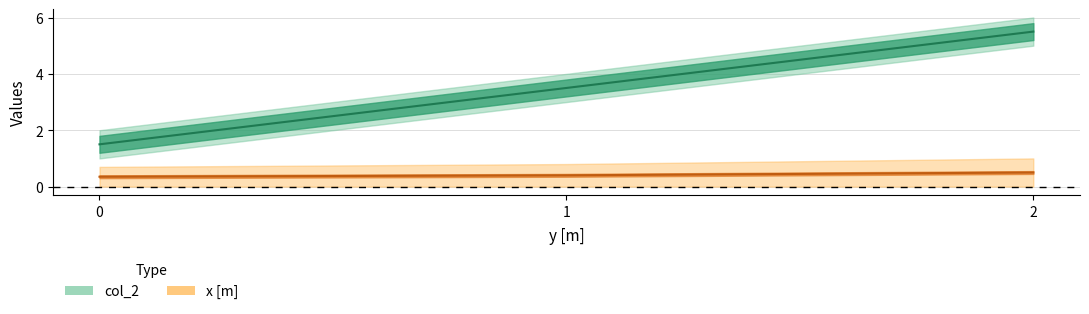

True or false: x [m] and col_2 cross at least once.

False